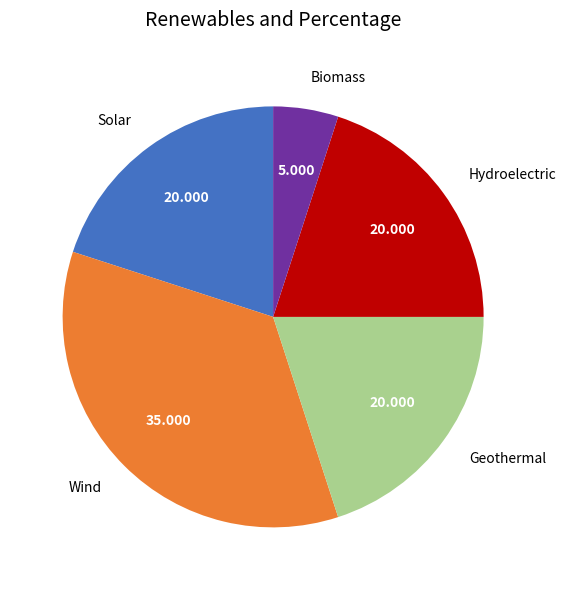

Which category has the biggest portion of the pie?

Wind